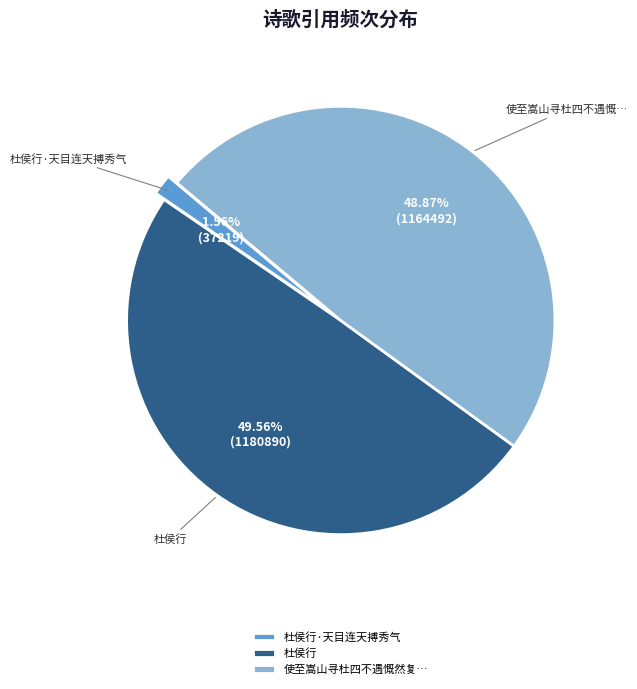

Between 杜侯行 and 使至嵩山寻杜四不遇慨然复…, which is larger?

杜侯行